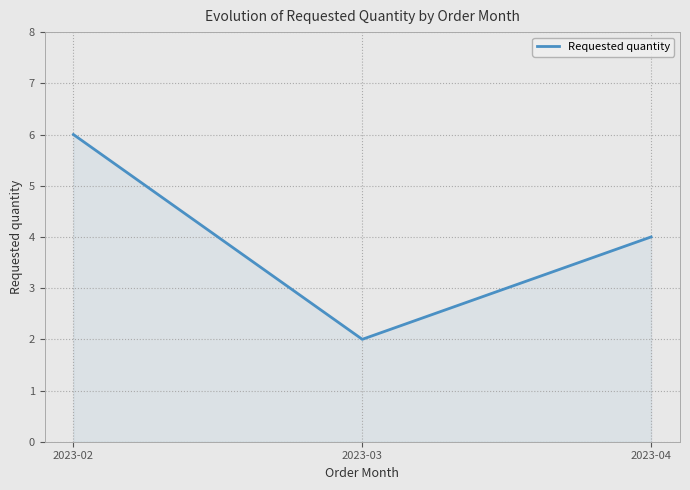

Reading right to left, list all the values displayed in this chart.

4	2	6